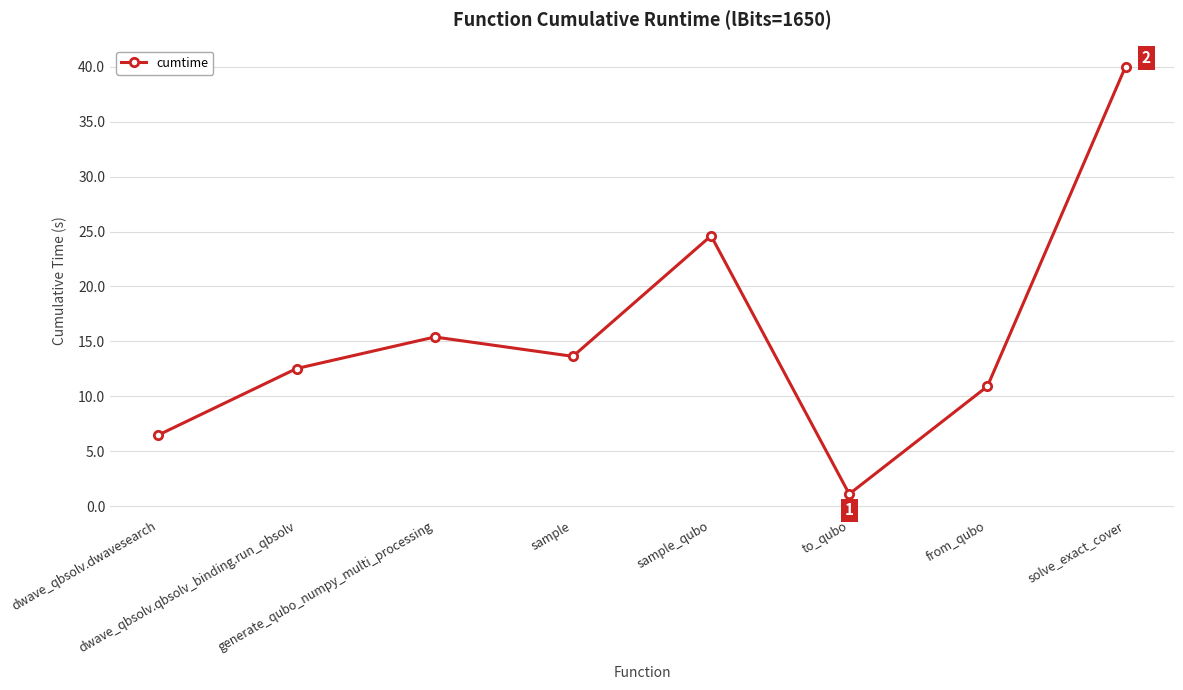

Does the chart have visible grid lines?

Yes